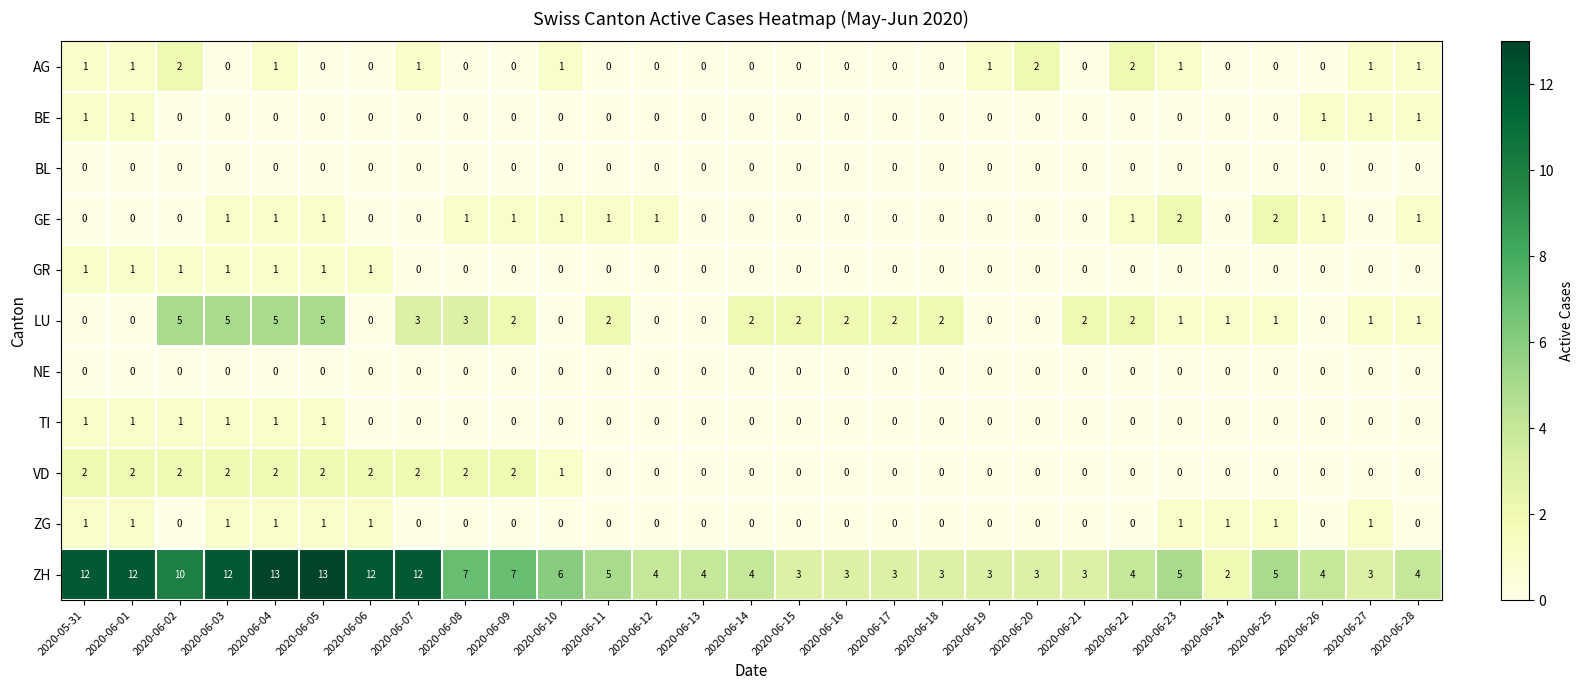

Between 2020-06-07 and 2020-06-20, which series saw the biggest shift?

ZH